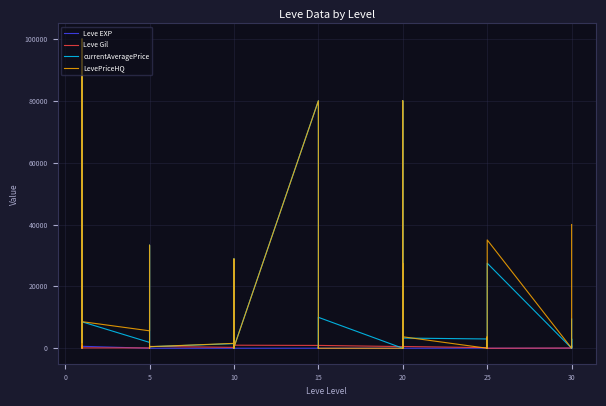

What is the label of the 29th point from the left?

20